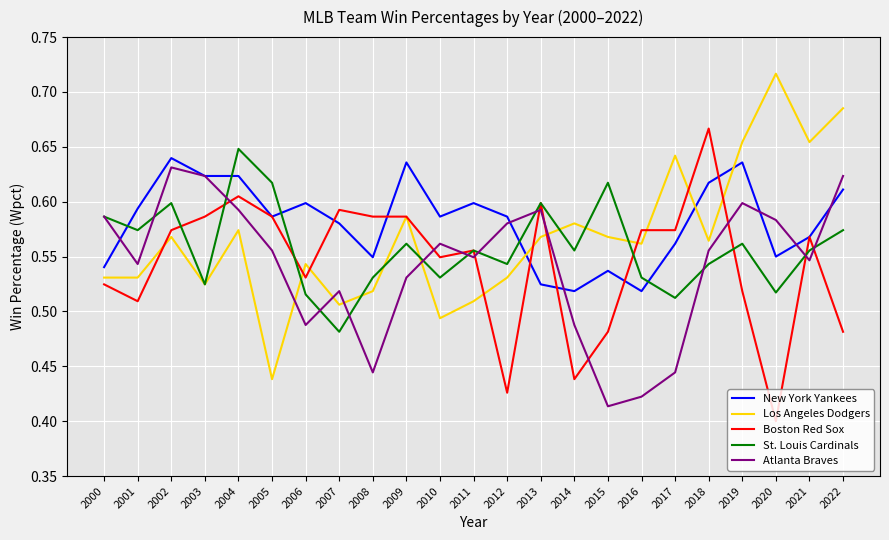

At how many categories does at least one series exceed 0?

23